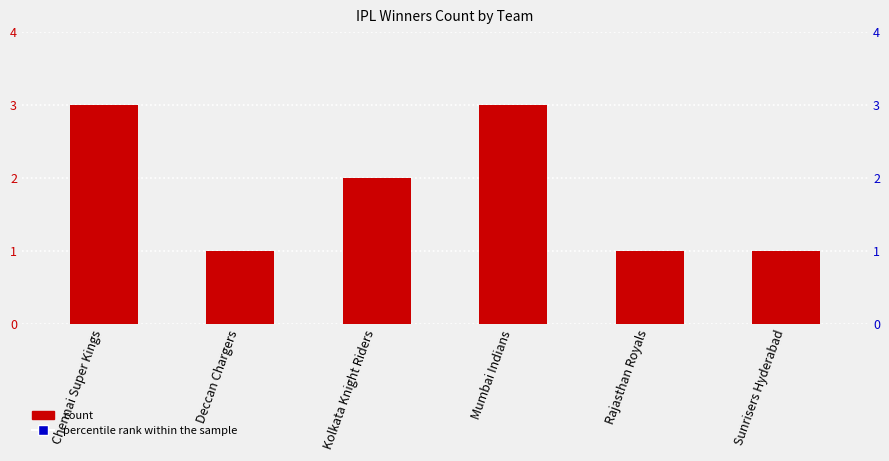

Which series reaches the maximum Y coordinate?

percentile rank within the sample